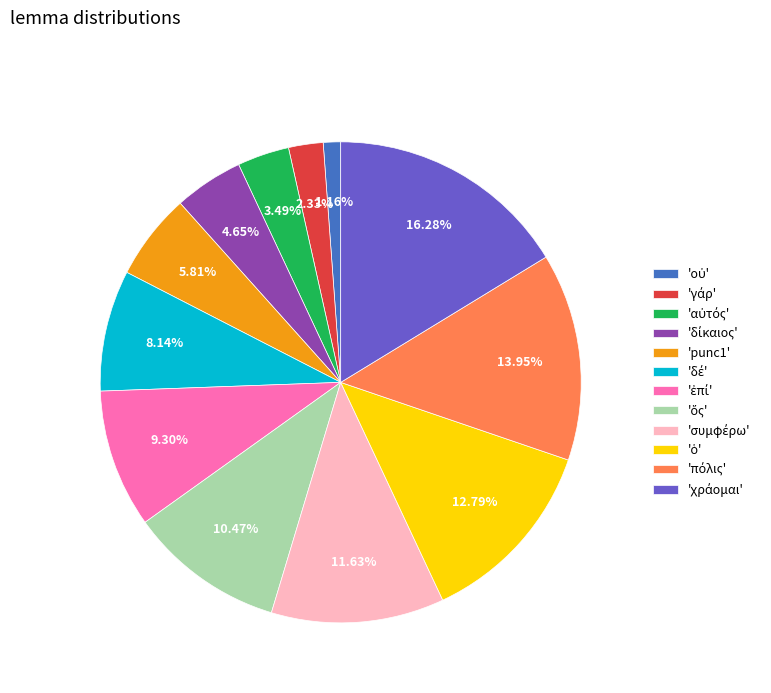

Is there any slice that represents more than half of the pie?

No